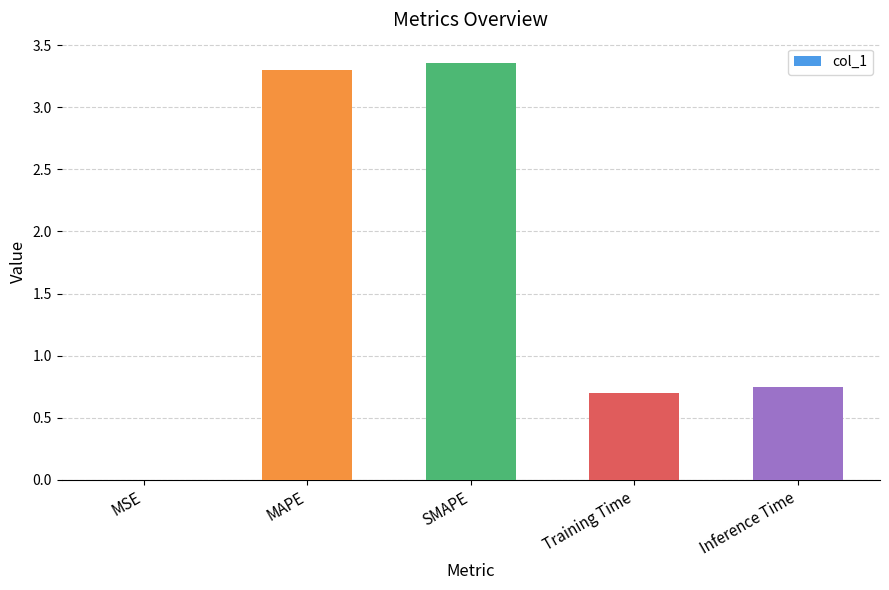

Are the bars grouped side by side (vs. stacked)?

No